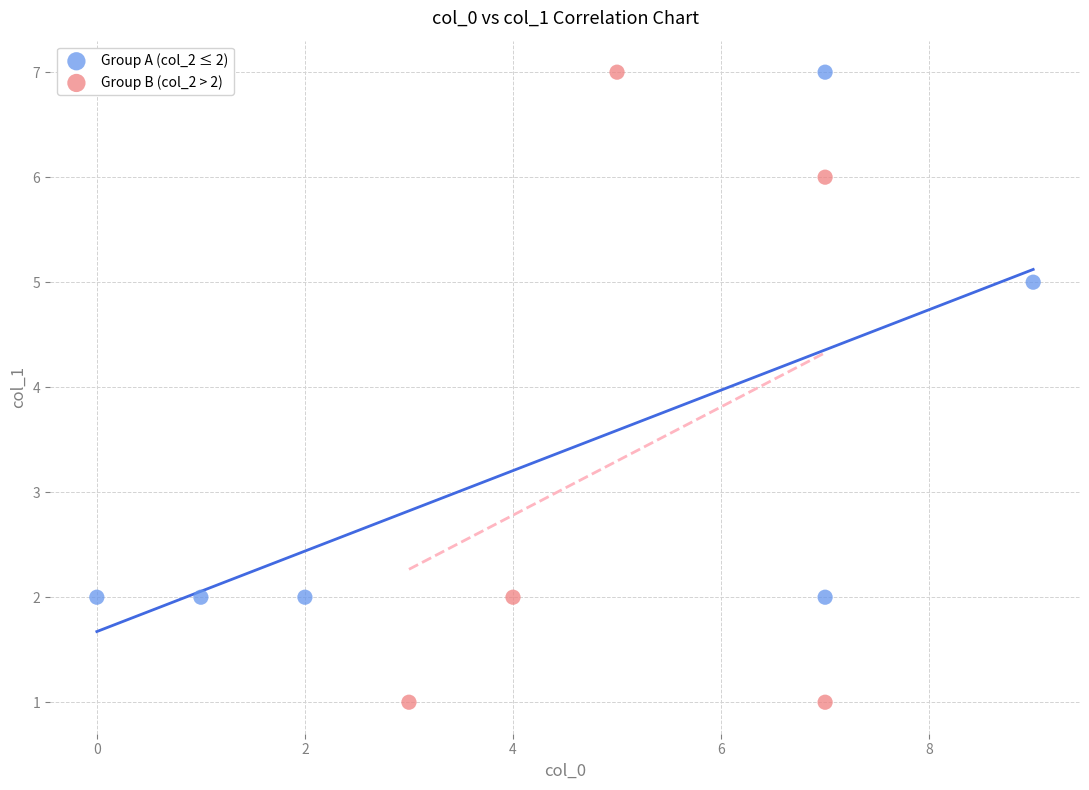

Which series has the largest Y range (max minus min)?

Group B (col_2 > 2)